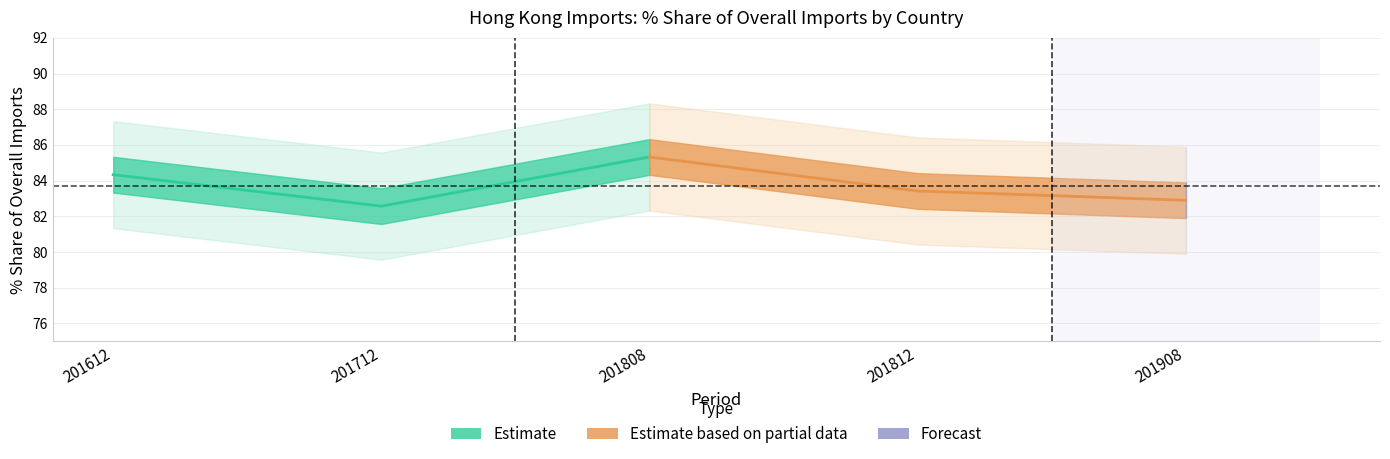

What value does the Estimate series have at 201808?

85.3